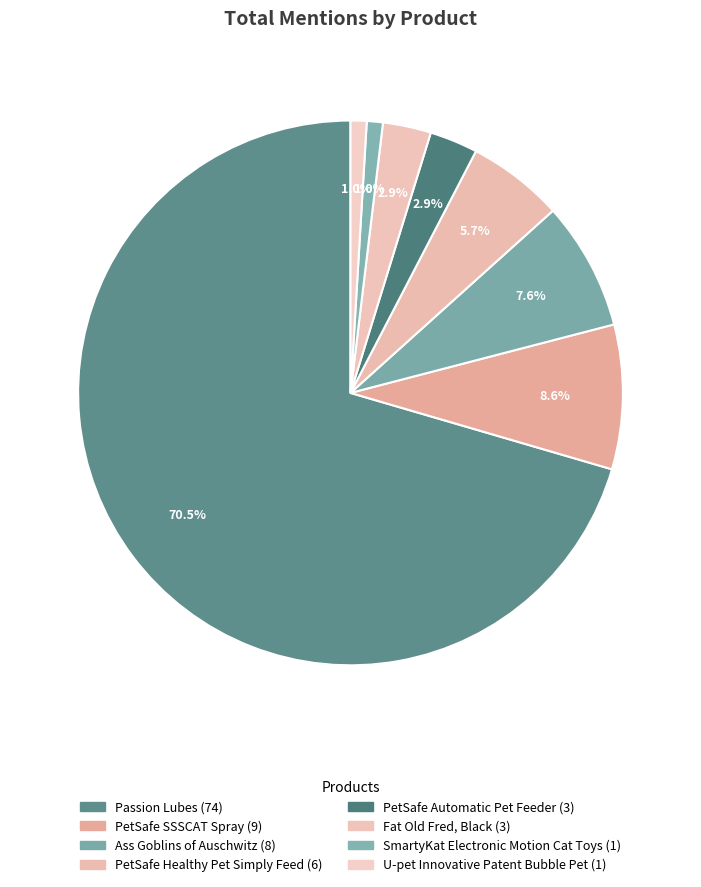

What is the smallest slice in the pie chart?

SmartyKat Electronic Motion Cat Toys